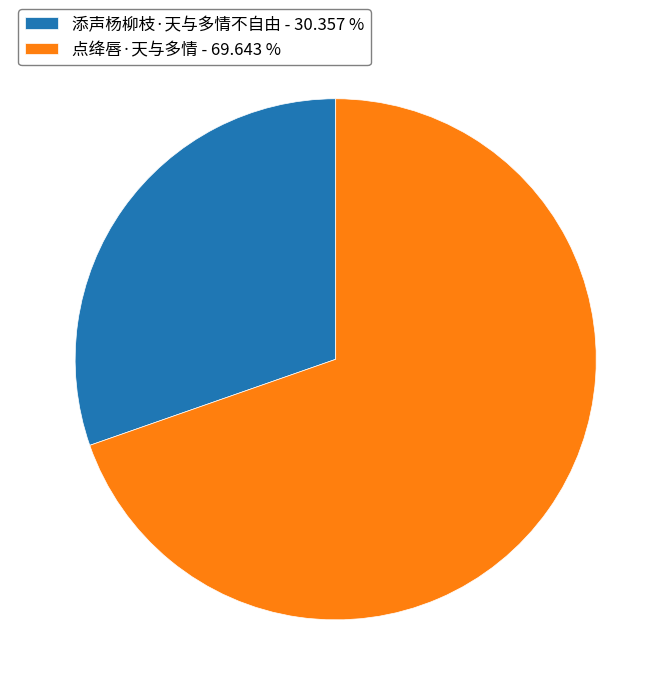

What is the largest slice in the pie chart?

点绛唇·天与多情